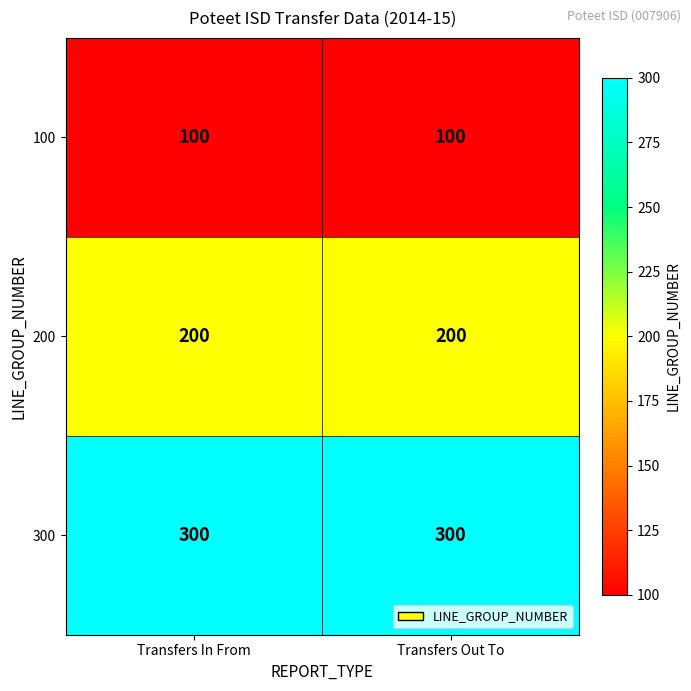

Reading left to right, transcribe all the data shown in this chart.

100: 100	100
200: 200	200
300: 300	300